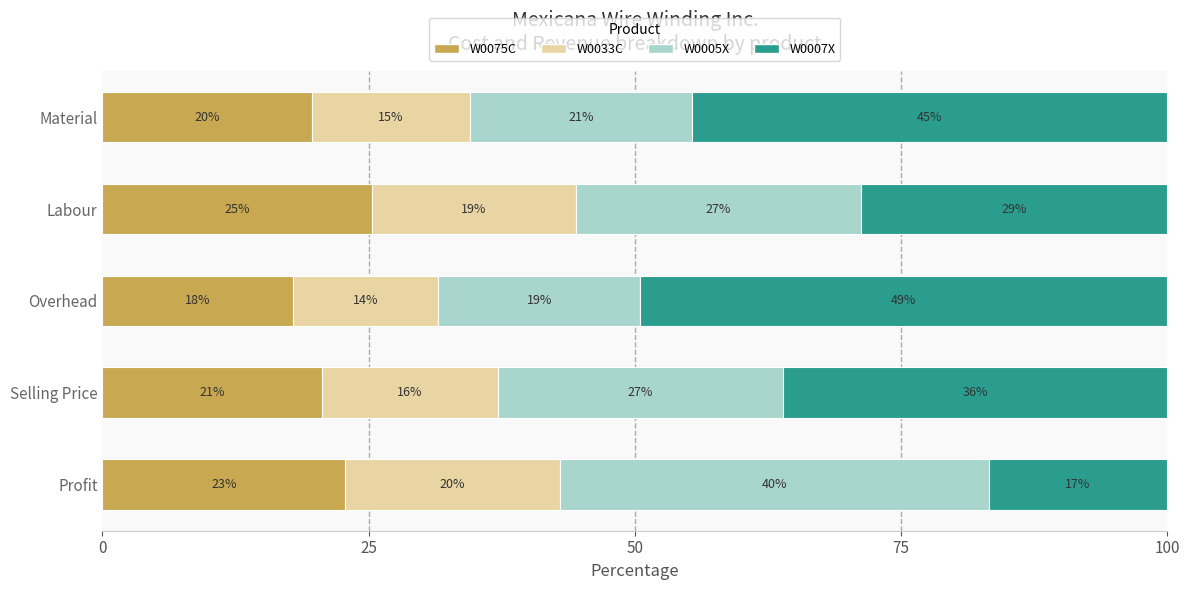

What are all the series names shown in the legend?

W0075C, W0033C, W0005X, W0007X